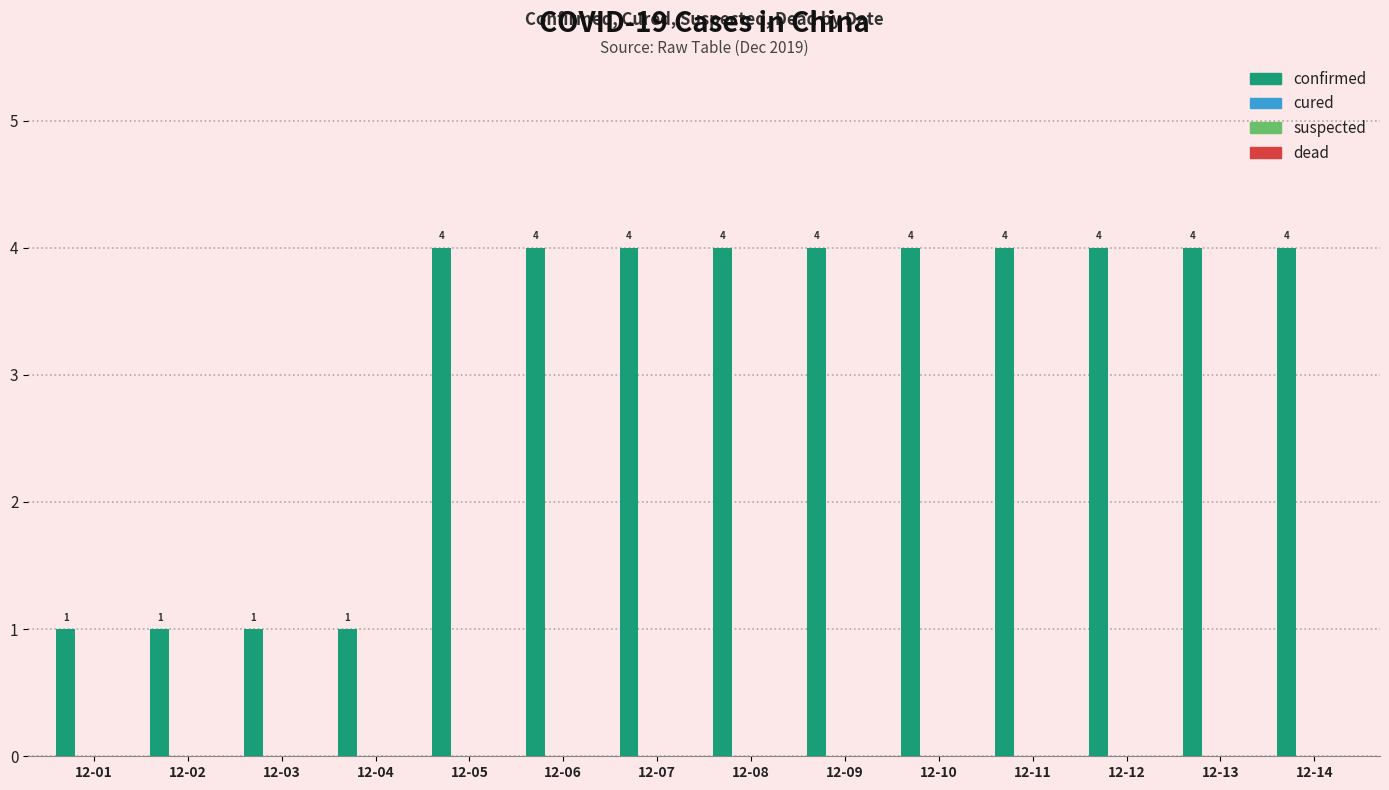

What is the greatest value displayed?

4